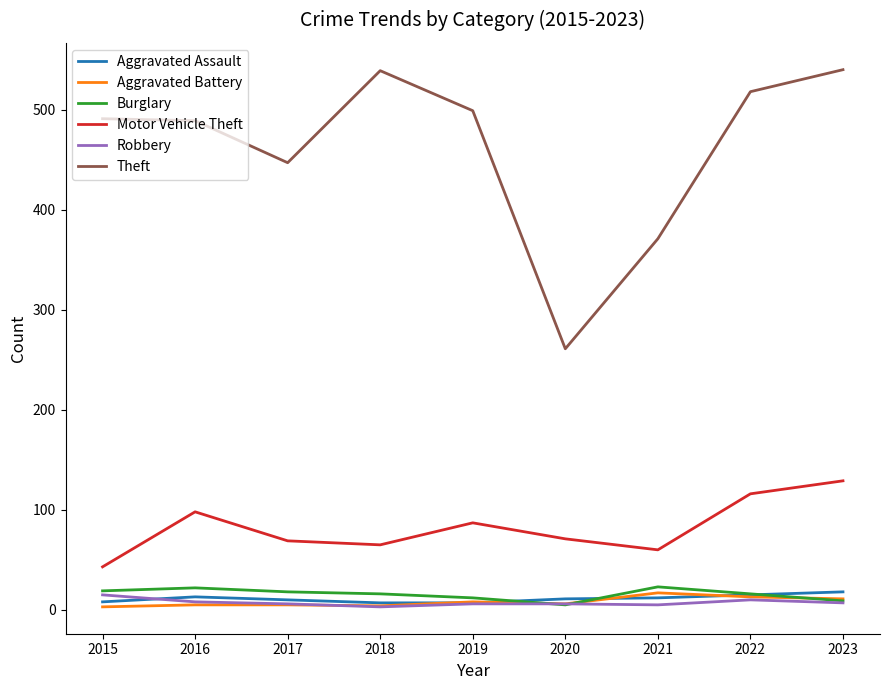

What is the difference between the maximum and minimum values in the Aggravated Assault series?

11